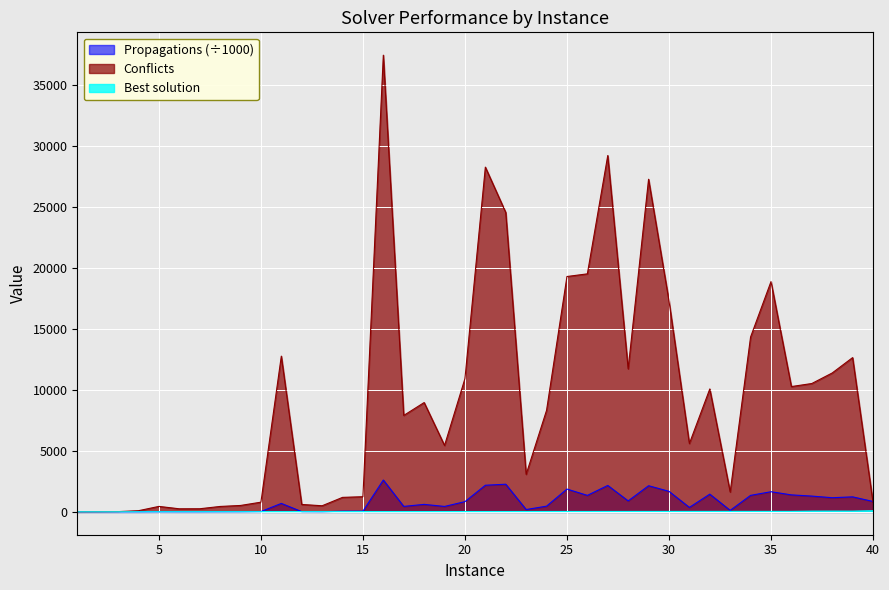

Which series has the largest range (max minus min)?

Conflicts